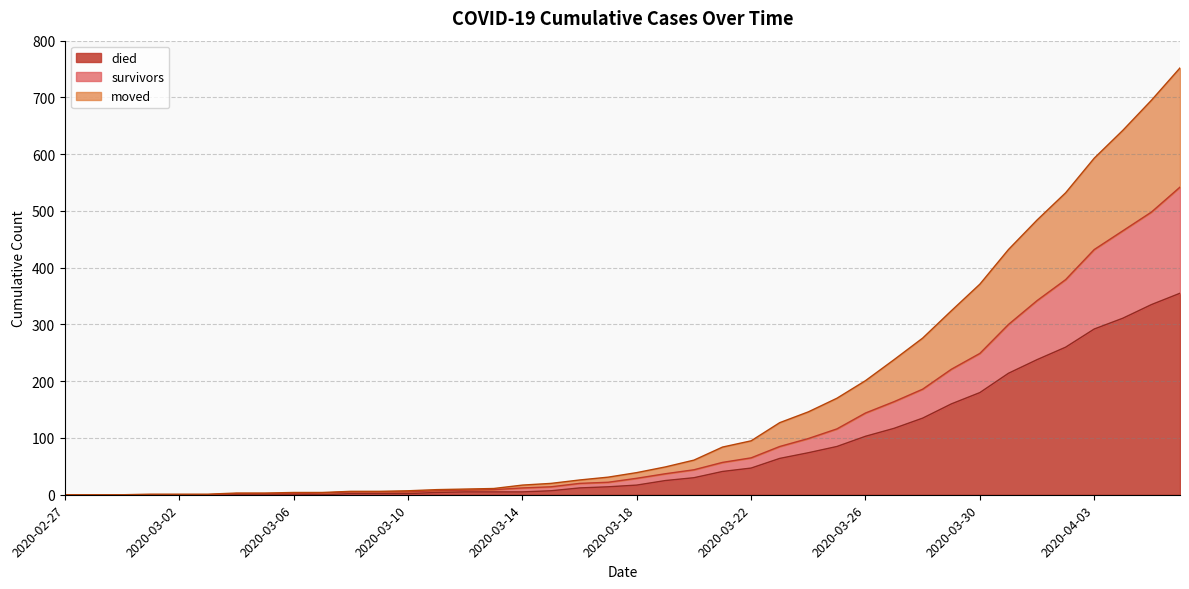

What is the maximum value for died?

355